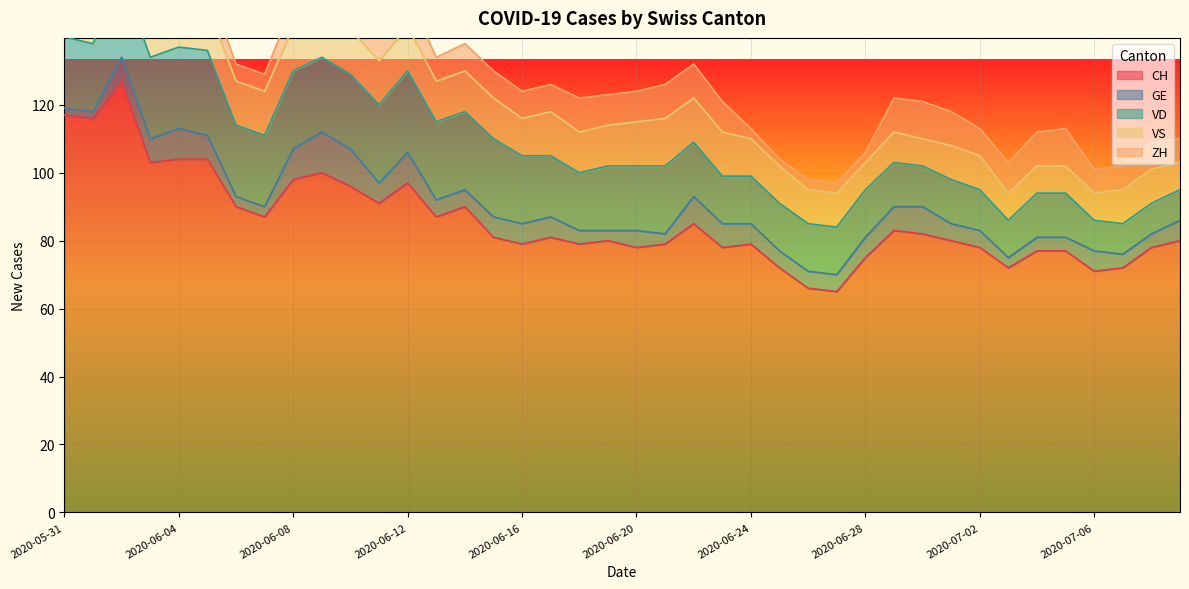

How many interior local peaks does the VS series have?

3